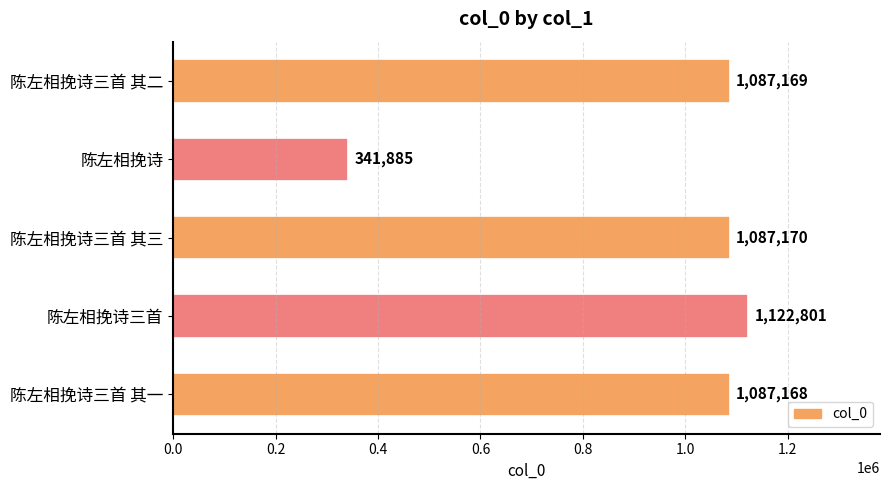

The value at 陈左相挽诗三首 其一 is 1087168. True or false?

True